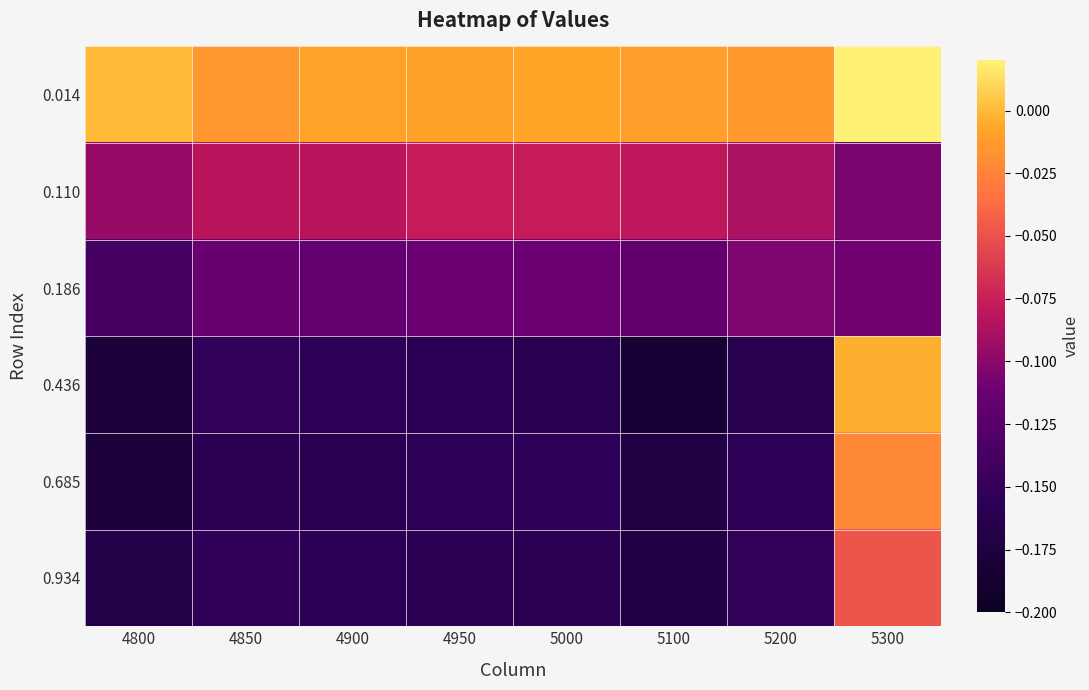

What is the total value across all series at 5000?

-0.7